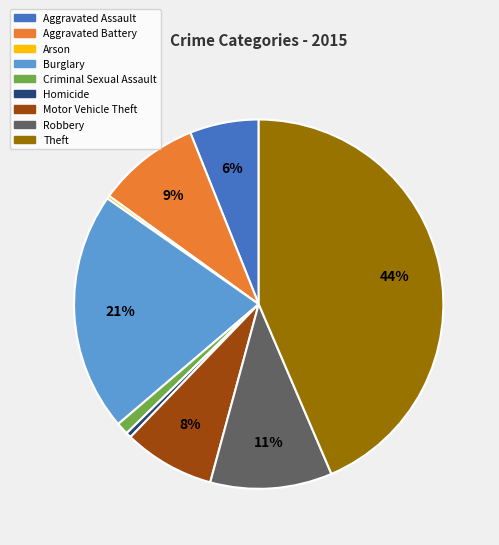

To the nearest percent, what percentage of the pie is Criminal Sexual Assault?

1%